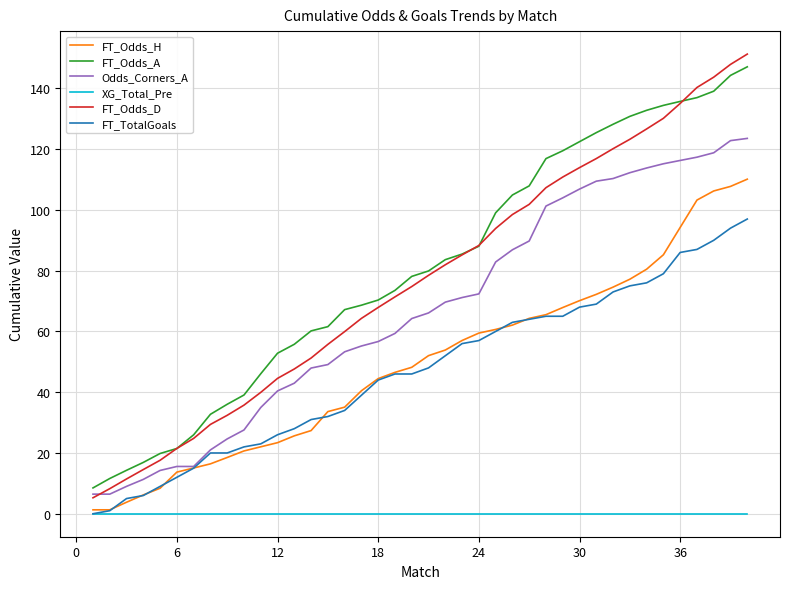

Which series has the largest range (max minus min)?

FT_Odds_D